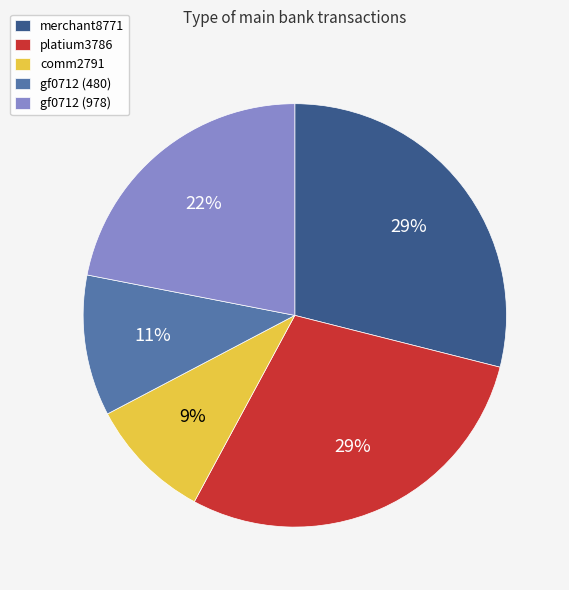

To the nearest percent, what is the combined percentage of platium3786 and gf0712 (978)?

51%